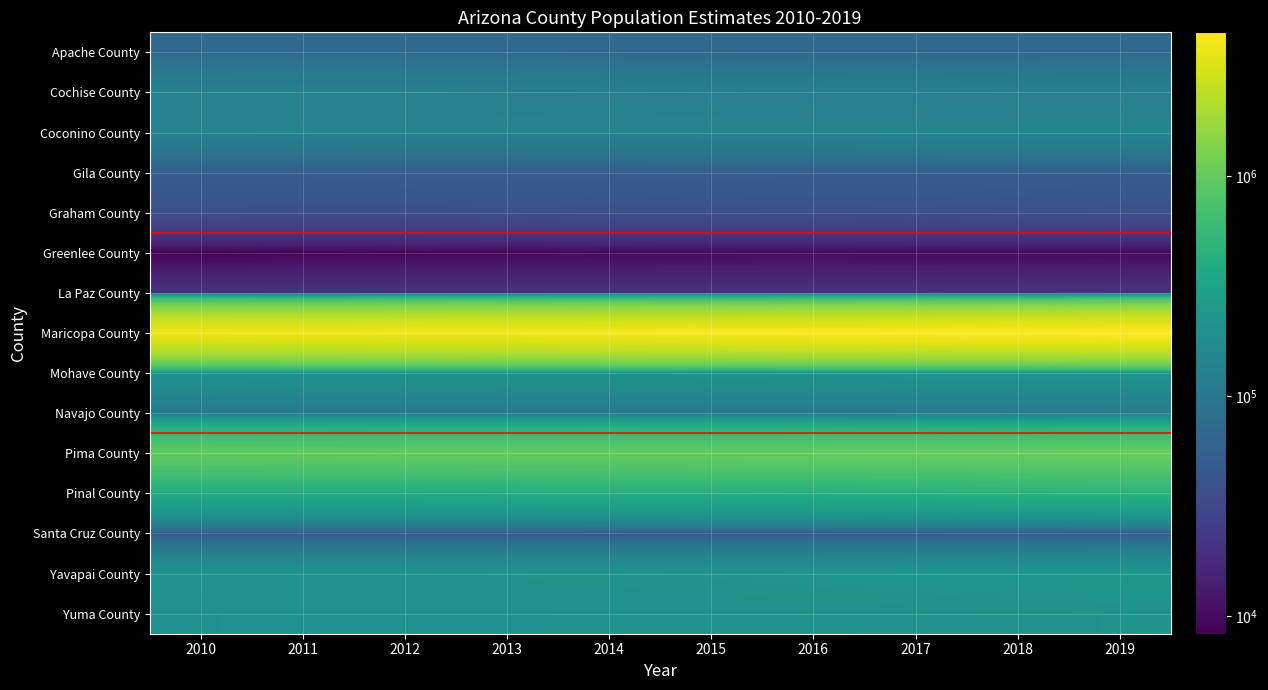

Count the number of data series in this chart.

15